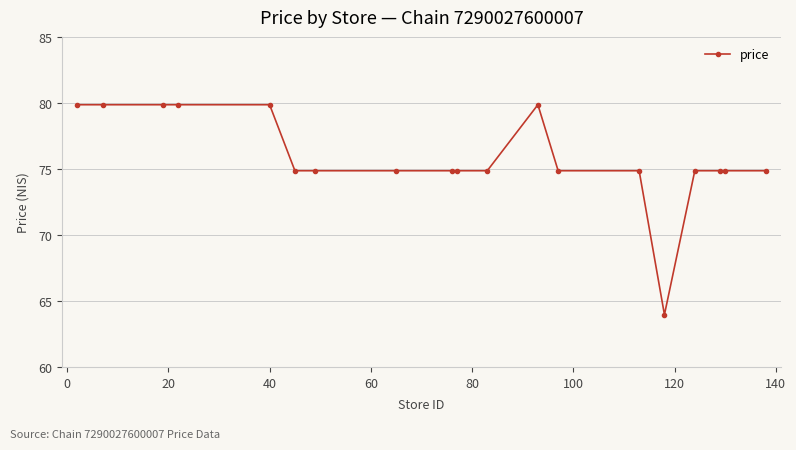

Reading left to right, list all the values displayed in this chart.

79.9	79.9	79.9	79.9	79.9	74.9	74.9	74.9	74.9	74.9	74.9	79.9	74.9	74.9	64.0	74.9	74.9	74.9	74.9